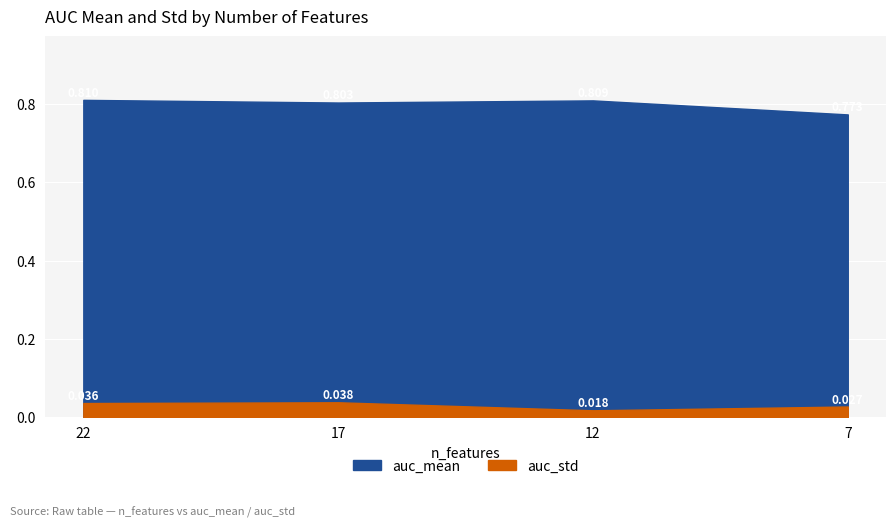

At which category does auc_mean reach its first local valley?

17